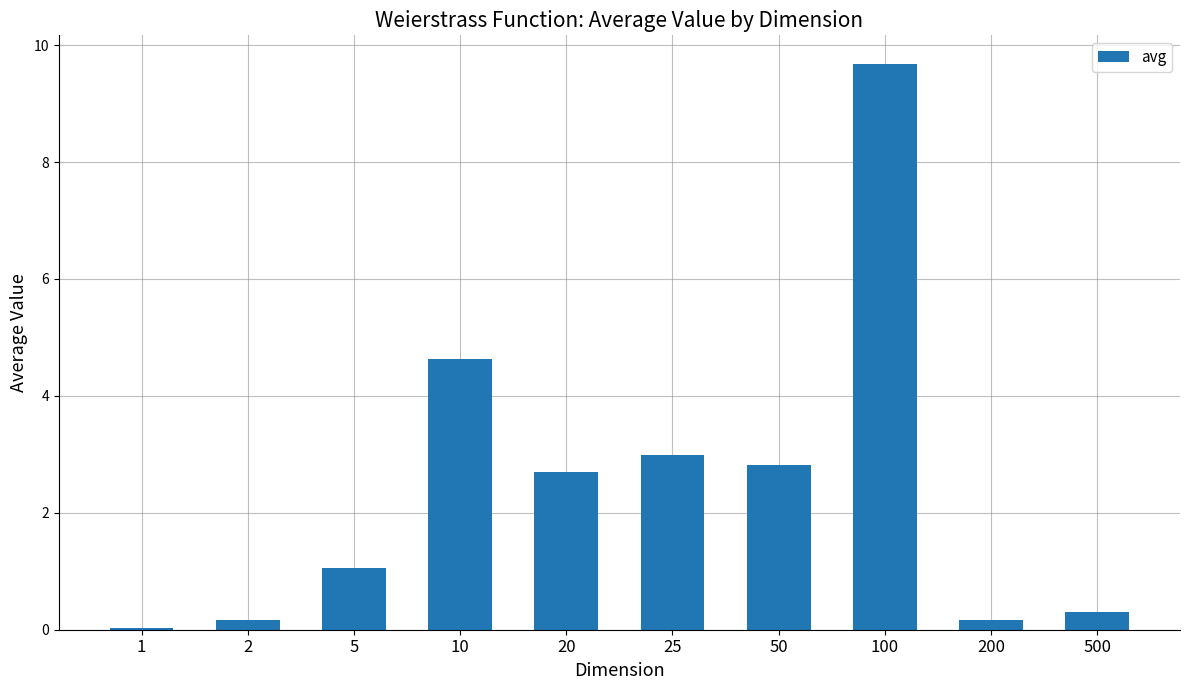

Which has a higher value, 2 or 5?

5